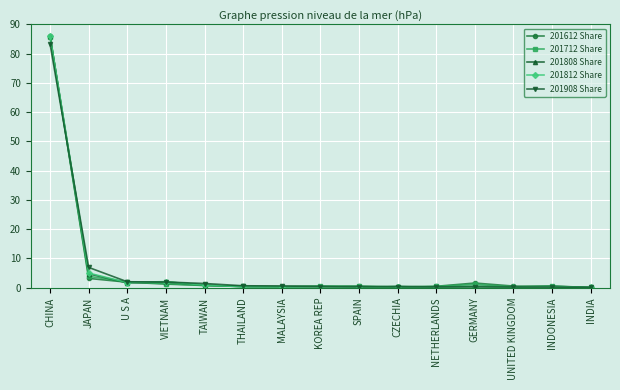

The value of 201908 Share at VIETNAM is 1.9. True or false?

True